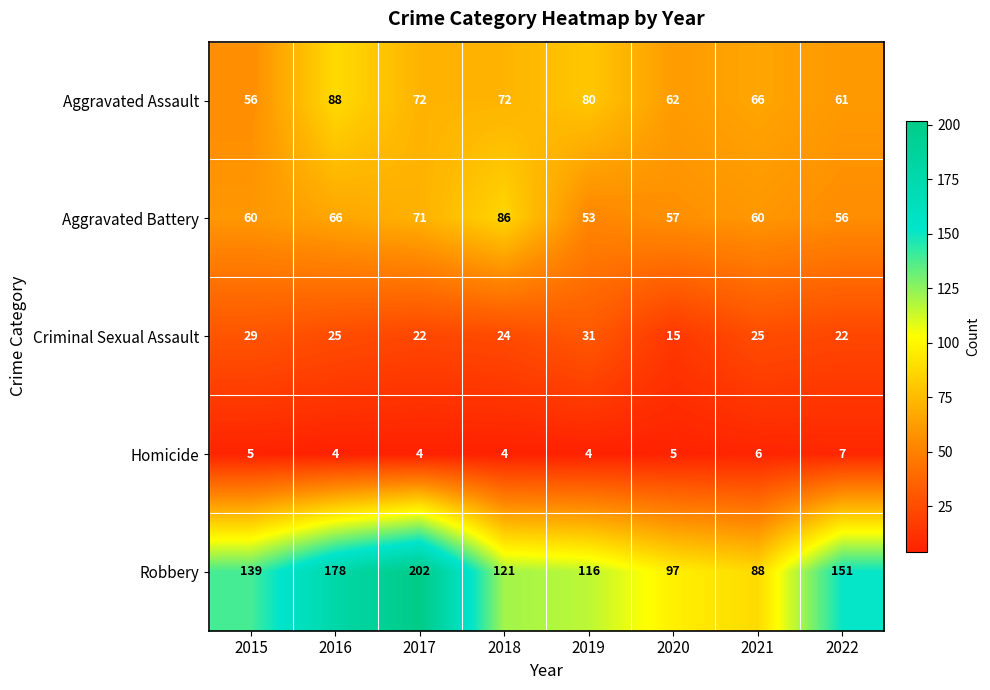

What is the difference between the maximum and minimum values in the Homicide series?

3